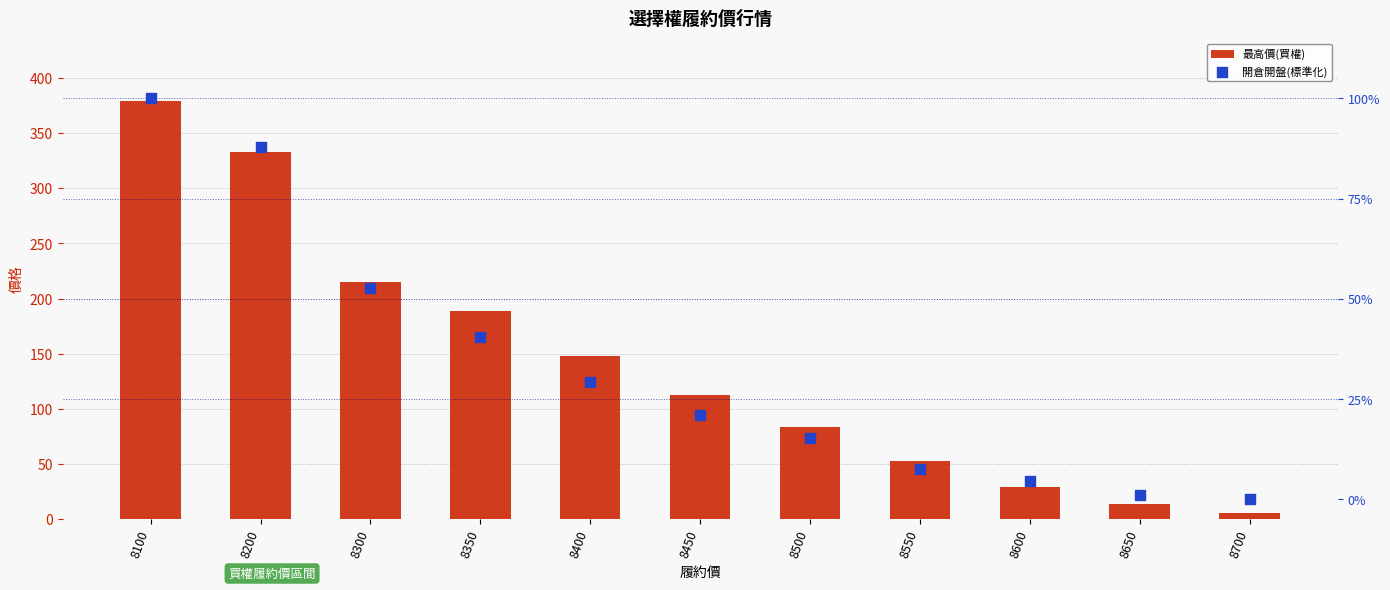

What are all the series names shown in the legend?

最高價(買權), 開倉開盤(標準化)